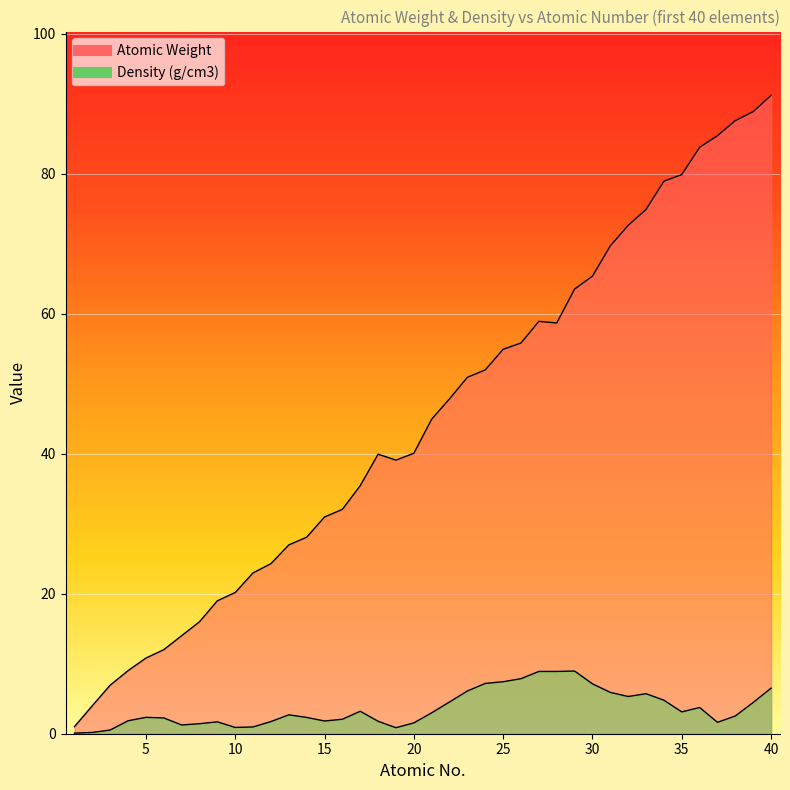

The Atomic Weight series shows 19.4 at 7. True or false?

False